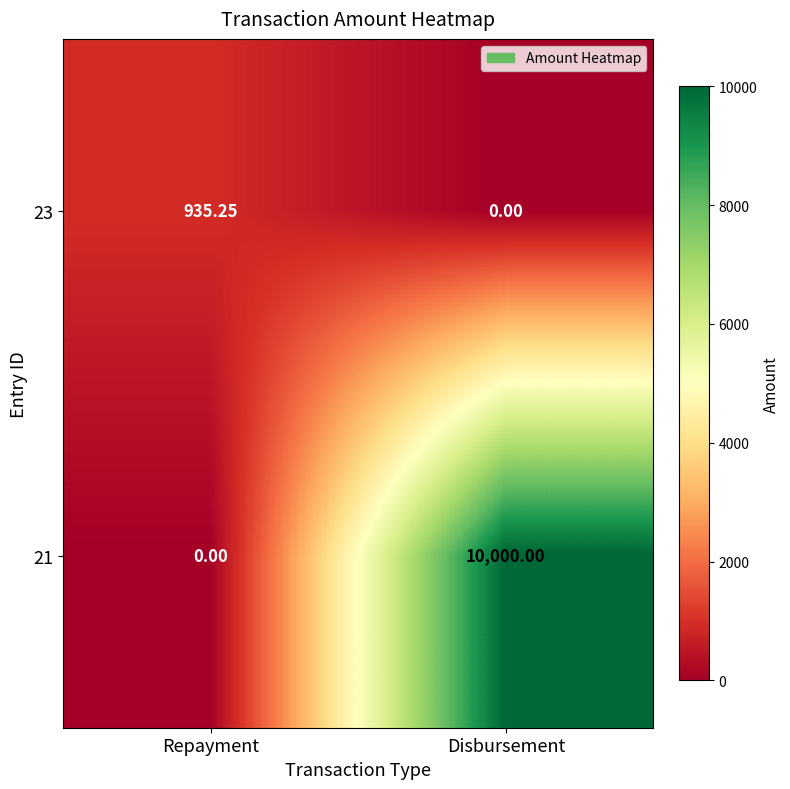

What is the total value across all series at Disbursement?

10000.0